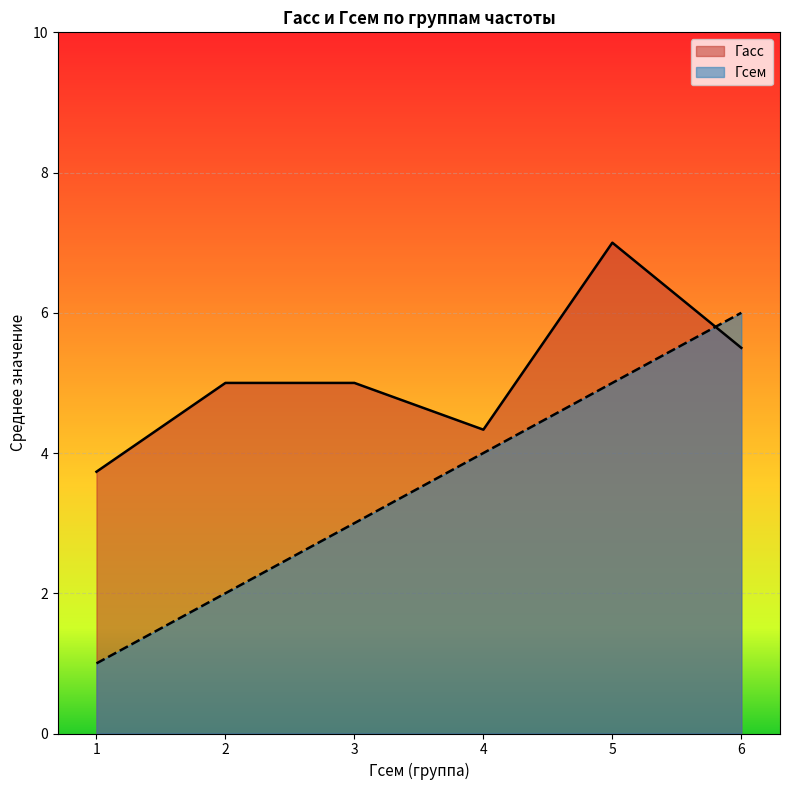

The Гасс series shows 1.5 at 3. True or false?

False